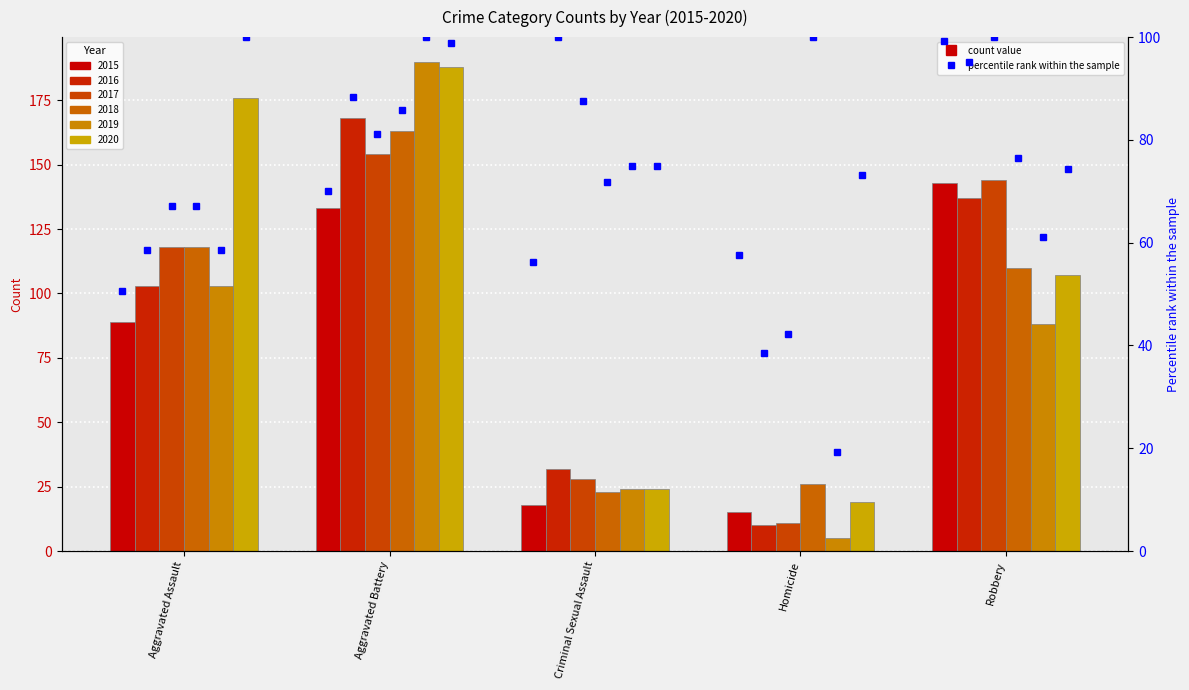

Between Aggravated Battery and Robbery, which is larger?

Robbery